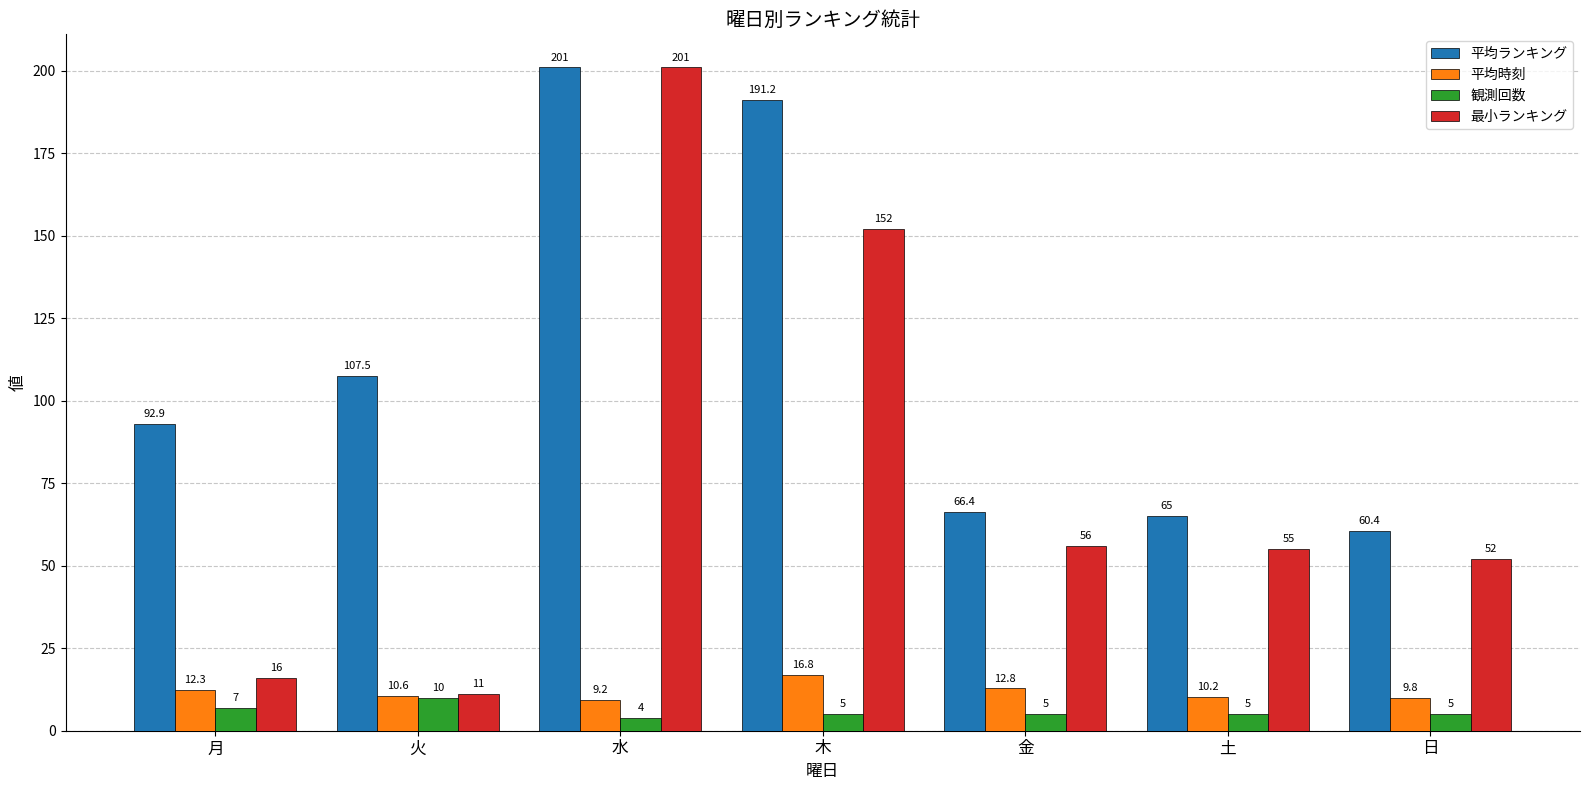

How many values in the 平均ランキング series are below 92?

3